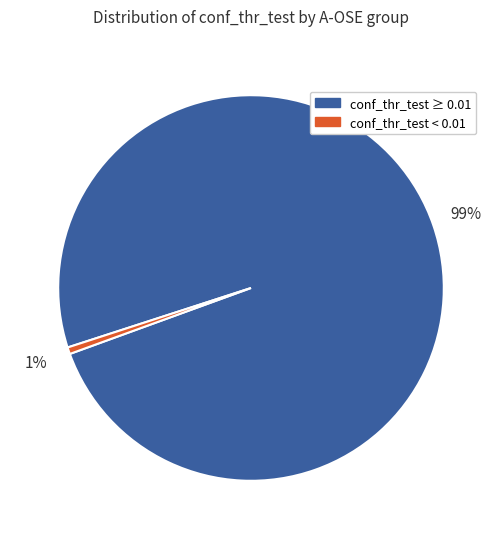

How many slices are in this pie chart?

2